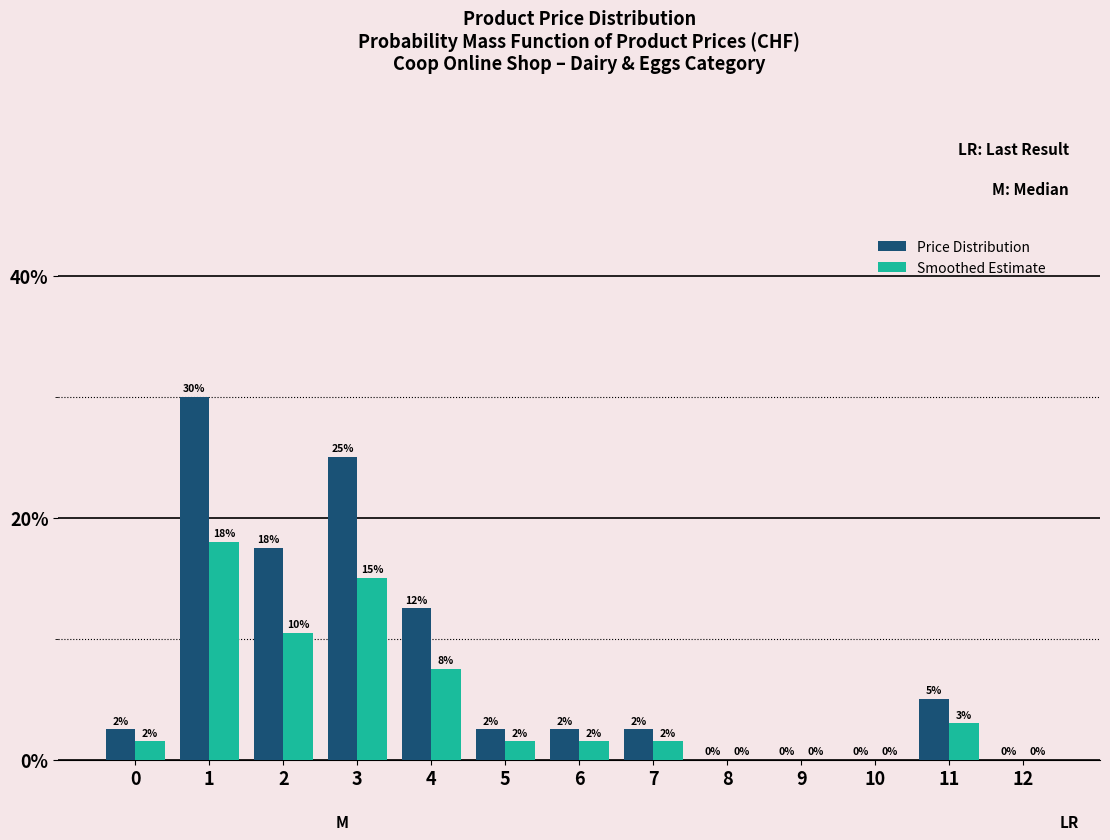

Which series has the largest total across all categories?

Price Distribution